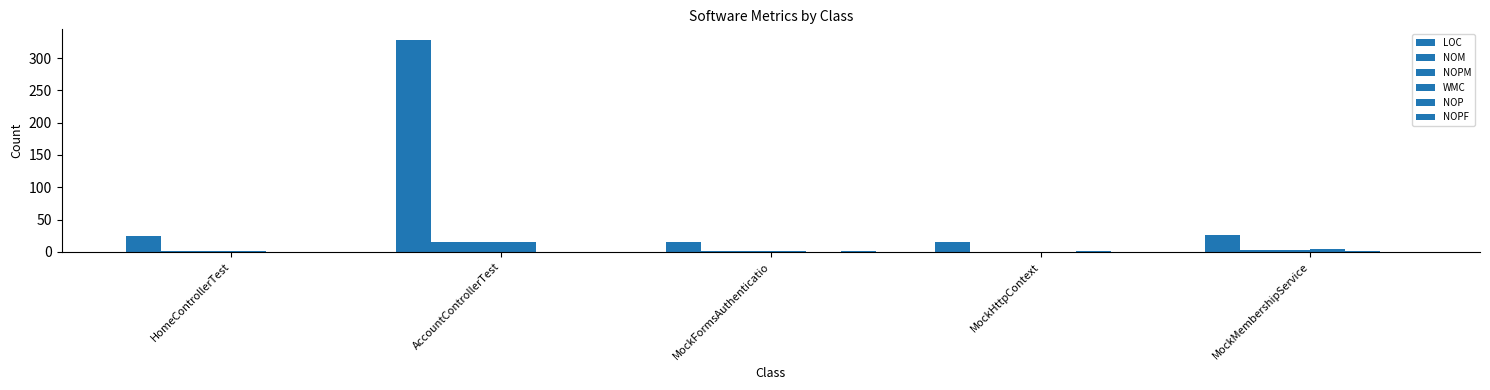

Reading left to right, list all the values displayed in this chart.

LOC: HomeControllerTest=25	AccountControllerTest=328	MockFormsAuthenticatio=16	MockHttpContext=15	MockMembershipService=26
NOM: HomeControllerTest=2	AccountControllerTest=16	MockFormsAuthenticatio=2	MockHttpContext=0	MockMembershipService=3
NOPM: HomeControllerTest=2	AccountControllerTest=15	MockFormsAuthenticatio=2	MockHttpContext=0	MockMembershipService=3
WMC: HomeControllerTest=2	AccountControllerTest=16	MockFormsAuthenticatio=2	MockHttpContext=0	MockMembershipService=4
NOP: HomeControllerTest=0	AccountControllerTest=0	MockFormsAuthenticatio=0	MockHttpContext=1	MockMembershipService=1
NOPF: HomeControllerTest=0	AccountControllerTest=0	MockFormsAuthenticatio=2	MockHttpContext=0	MockMembershipService=0